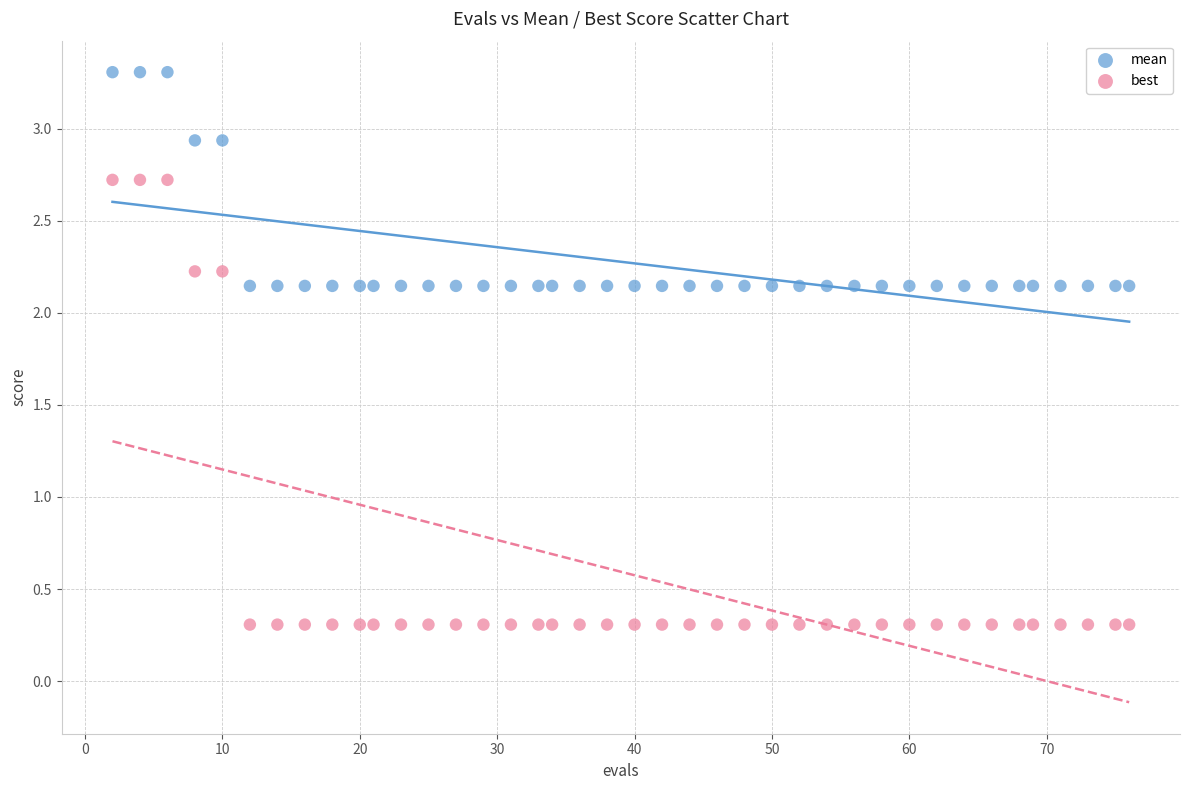

Across all data points, what is the range of X values (max minus min)?

74.0